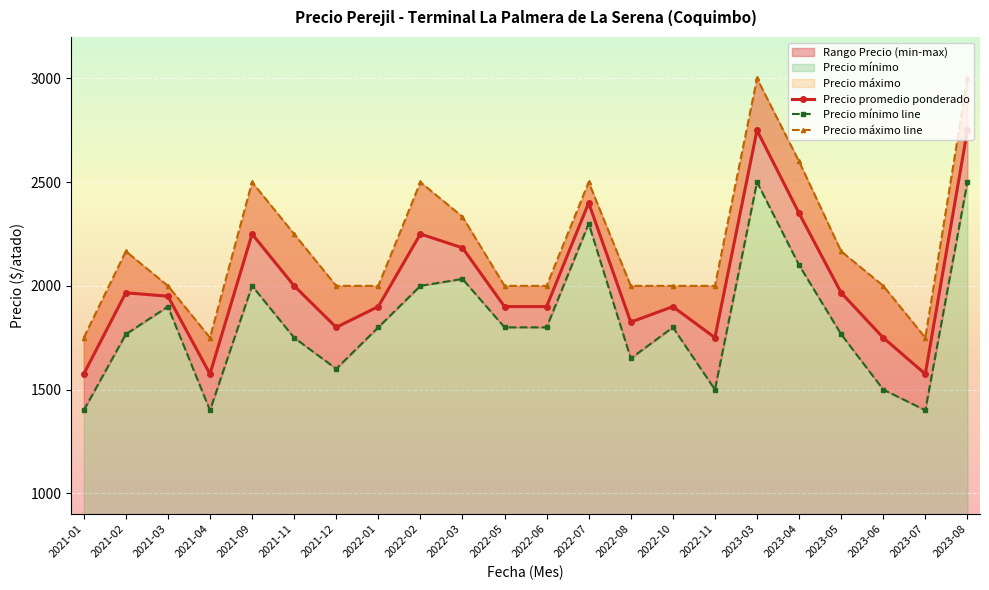

At which label does Precio promedio ponderado reach its peak?

2023-03